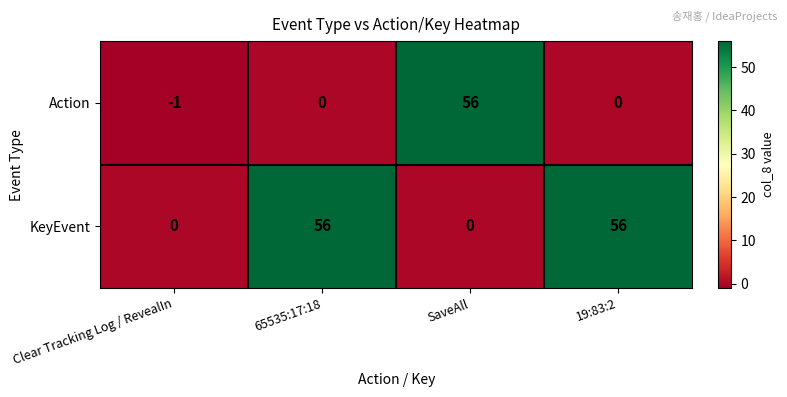

What is the total value across all series at 19:83:2?

56